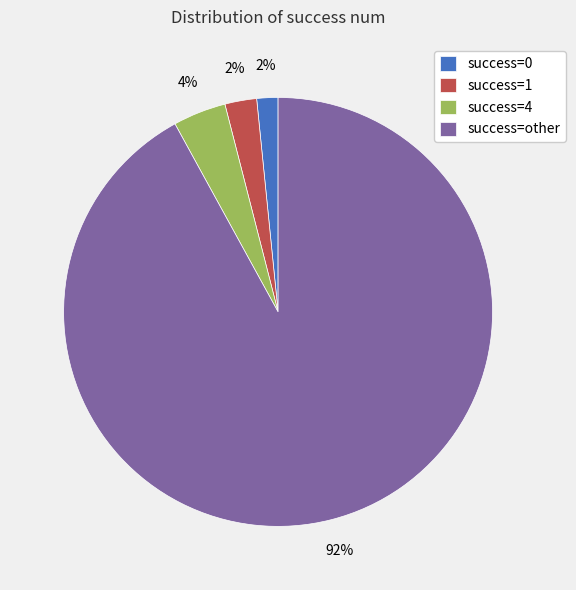

How many slices are in this pie chart?

4